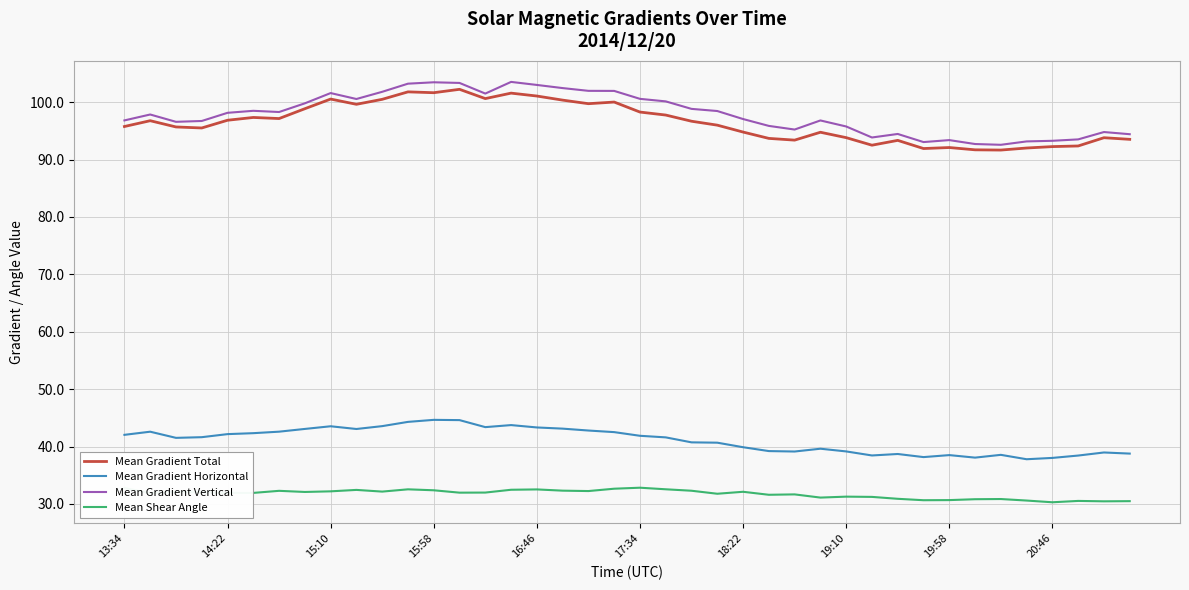

True or false: Mean Gradient Total and Mean Gradient Horizontal cross at least once.

False